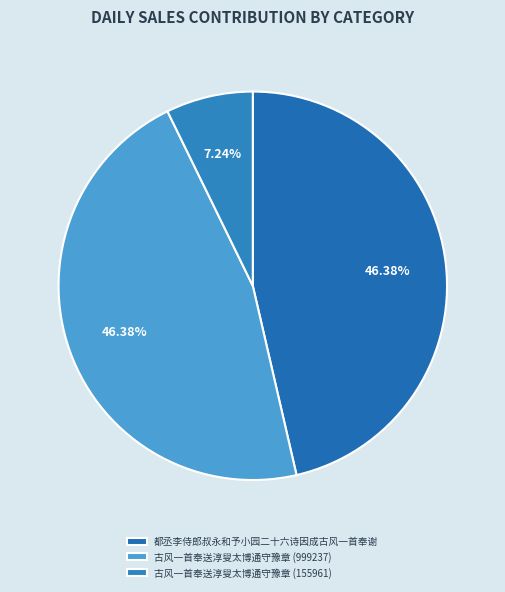

To the nearest percent, what is the difference between the largest and smallest slice percentages?

39%